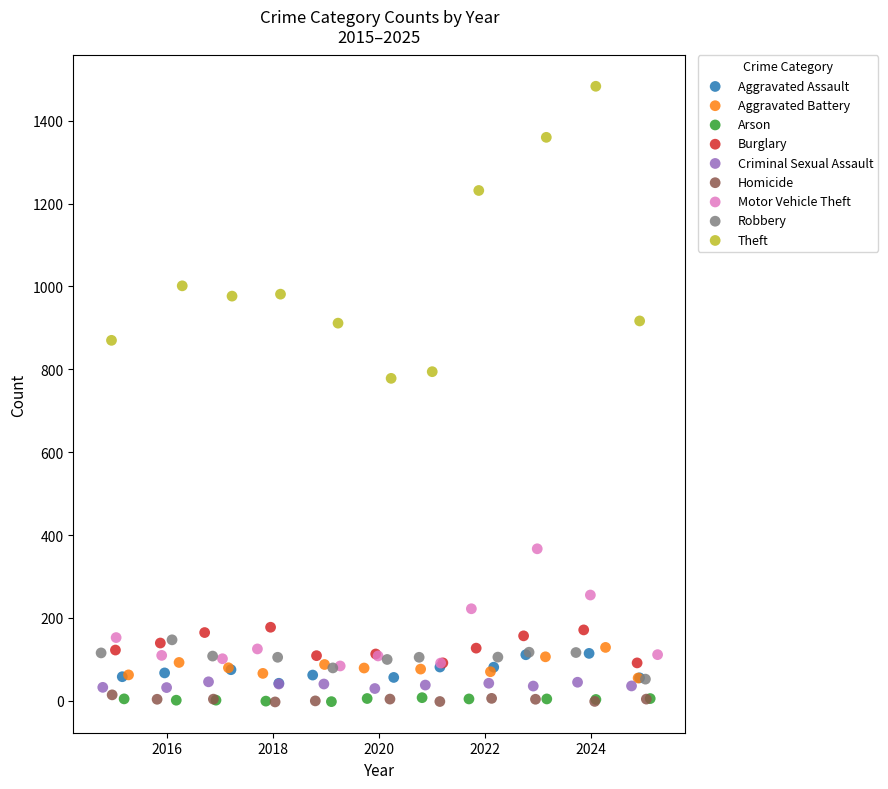

Which series has the largest Y range (max minus min)?

Theft